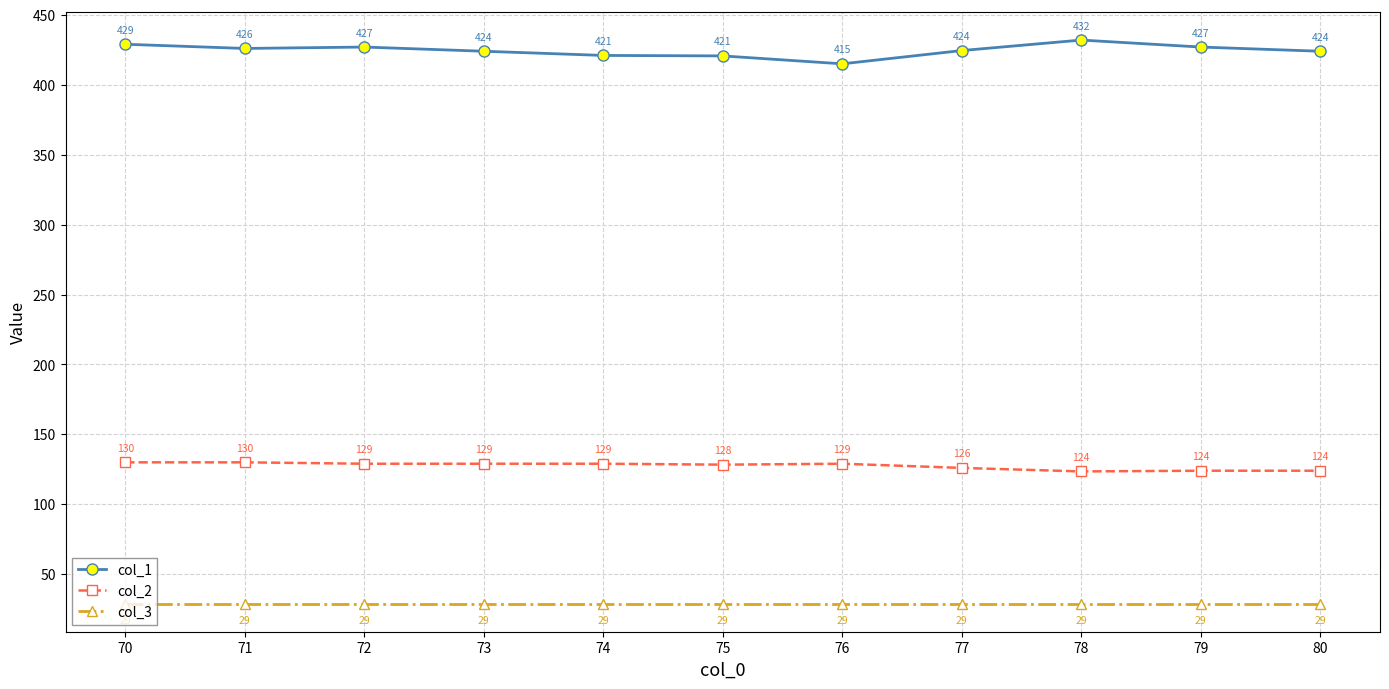

True or false: col_1 has a value of 238.5 at 77.

False